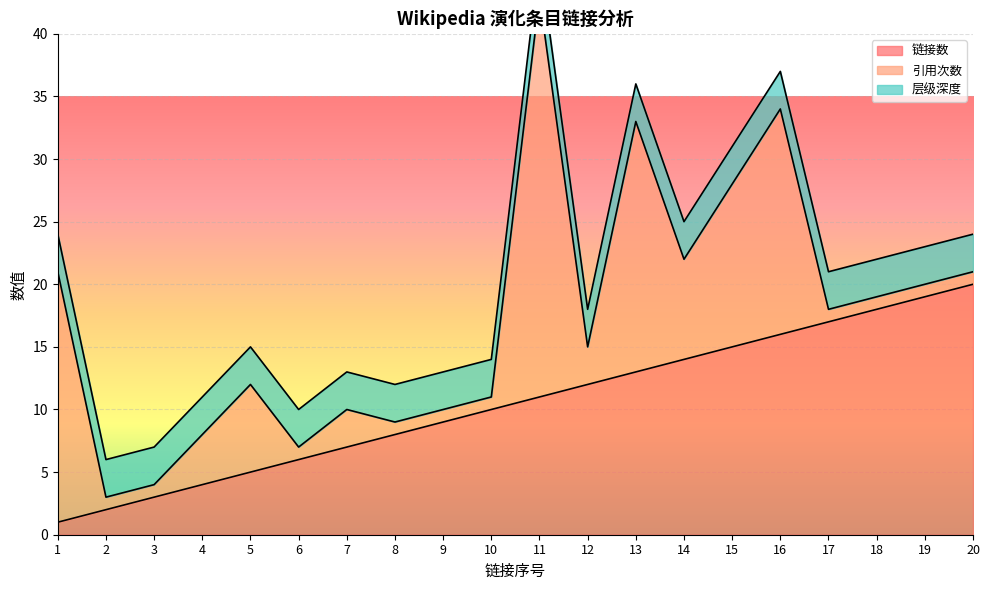

Count the number of data series in this chart.

3